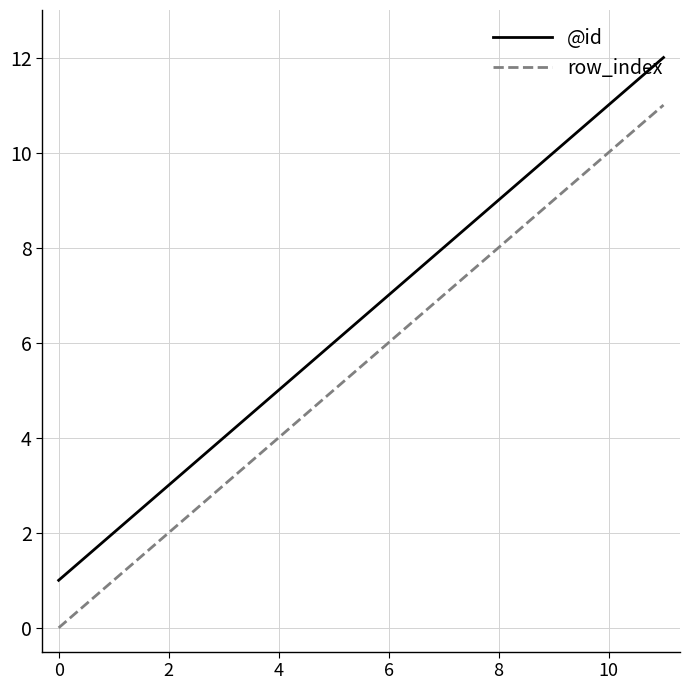

Which series has the largest total across all categories?

@id